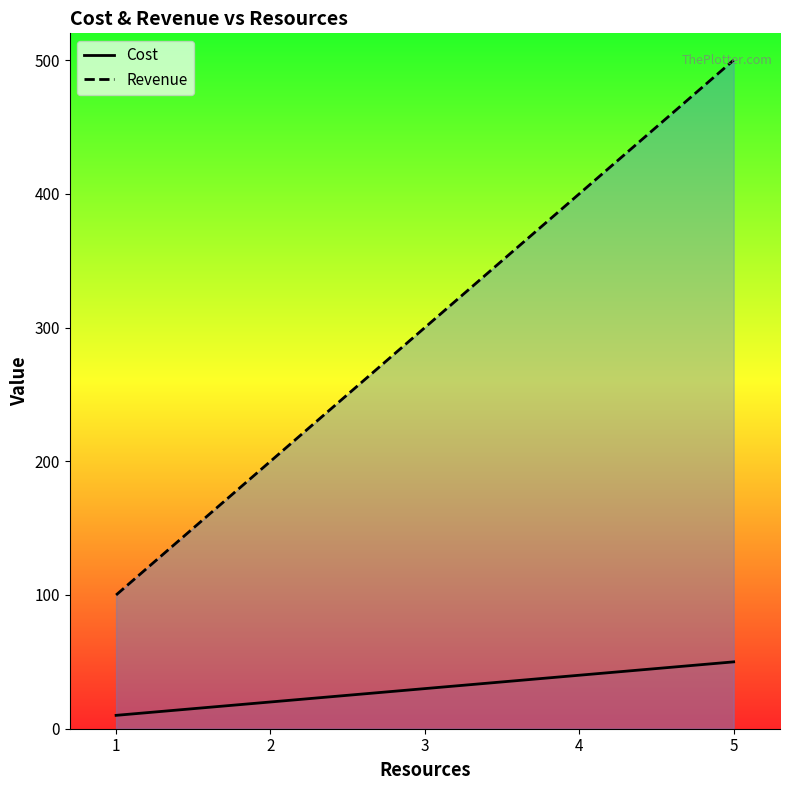

Is the value of Revenue at 1 greater than the value of Cost at 2?

Yes